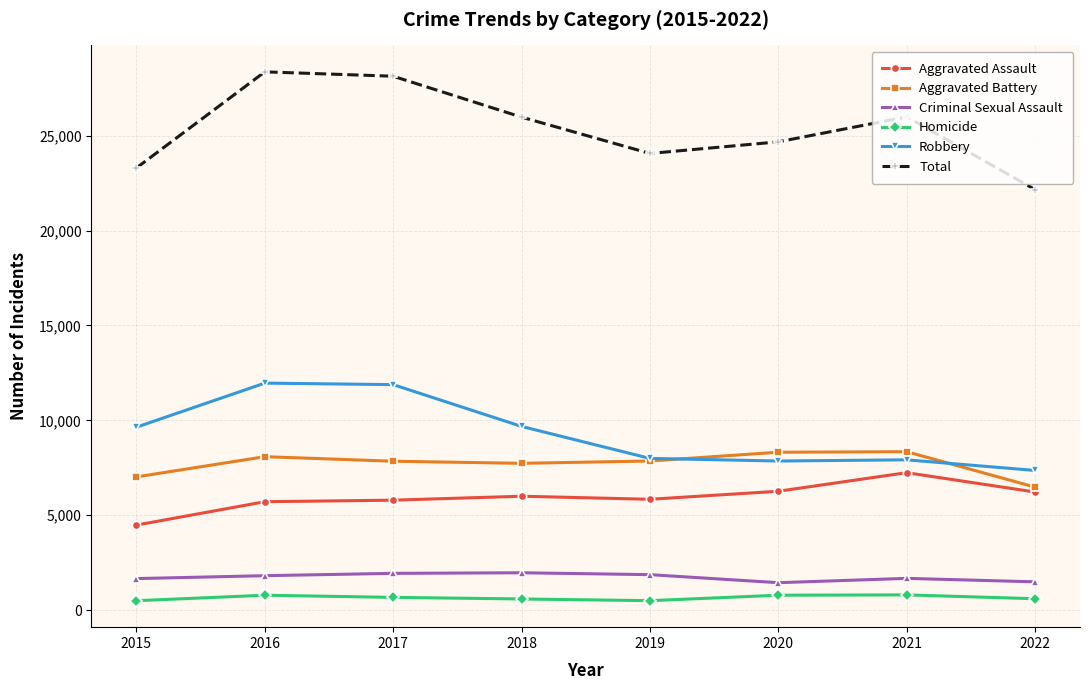

Between 2017 and 2021, which series saw the biggest shift?

Robbery